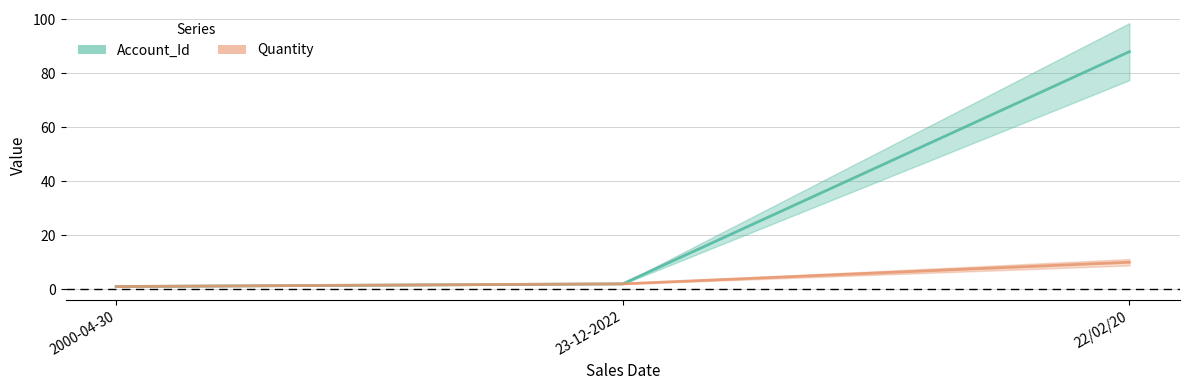

At which label does Quantity first exceed 2?

22/02/20